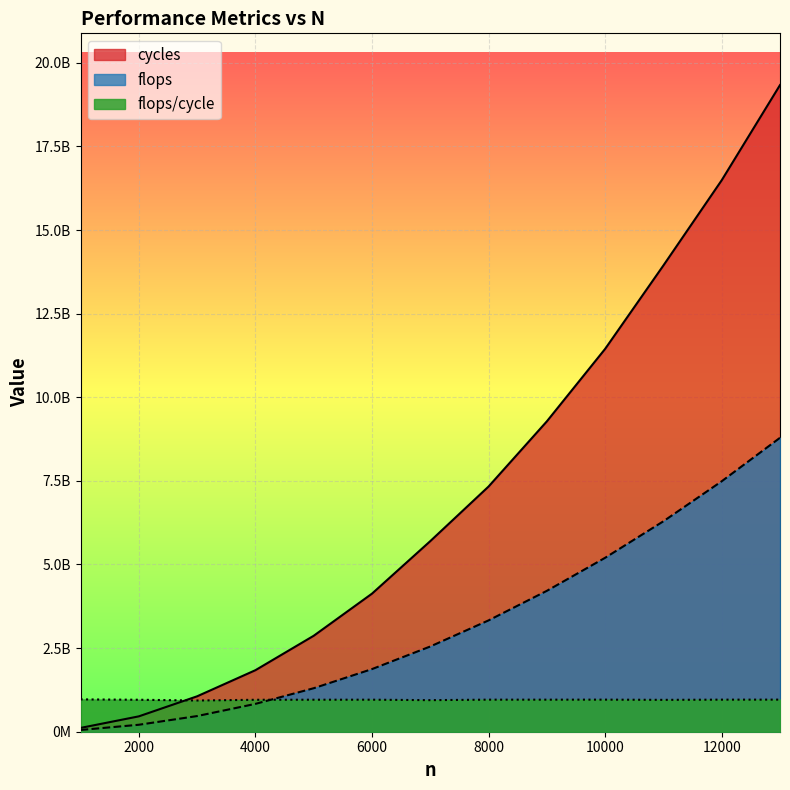

What is the maximum value for cycles?

19335100000.0